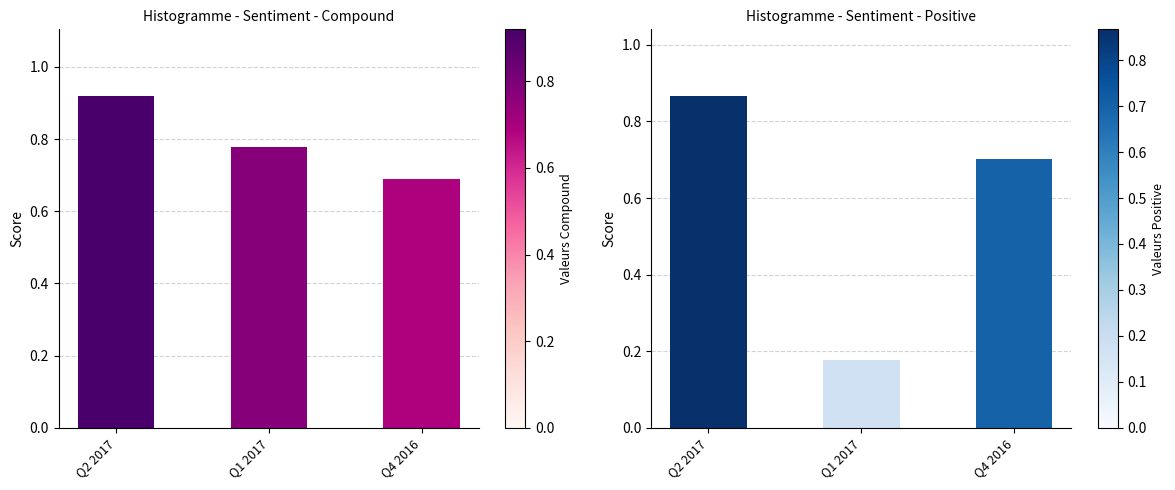

At how many categories does at least one series exceed 0?

3